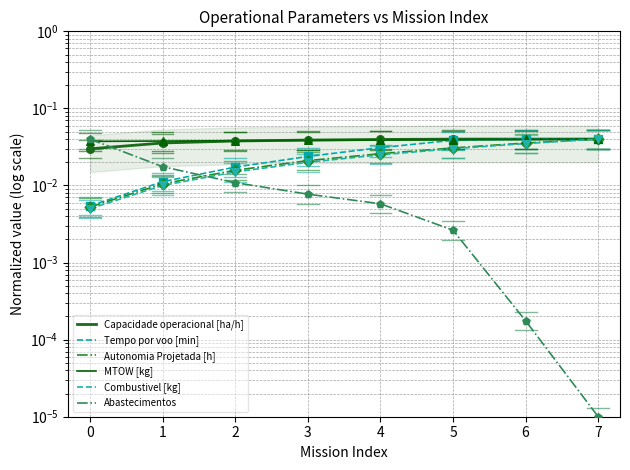

At how many categories does at least one series exceed 0?

8